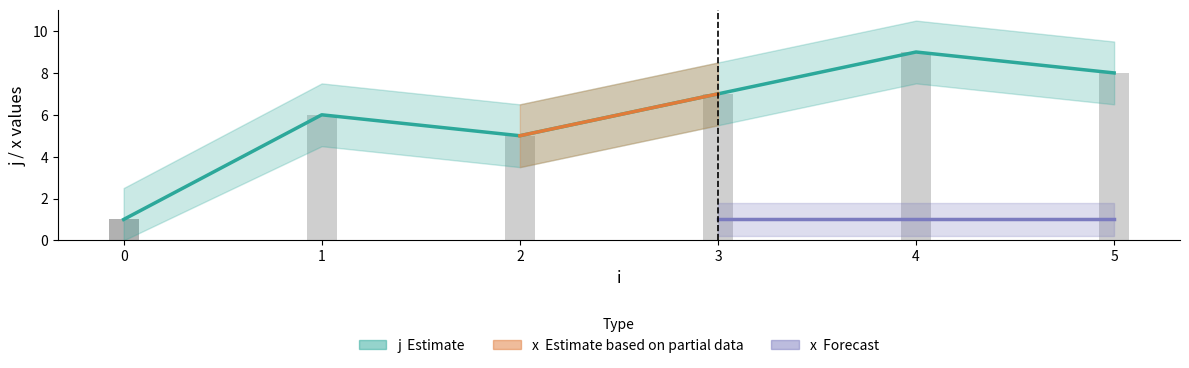

What is the minimum value shown in the chart?

1